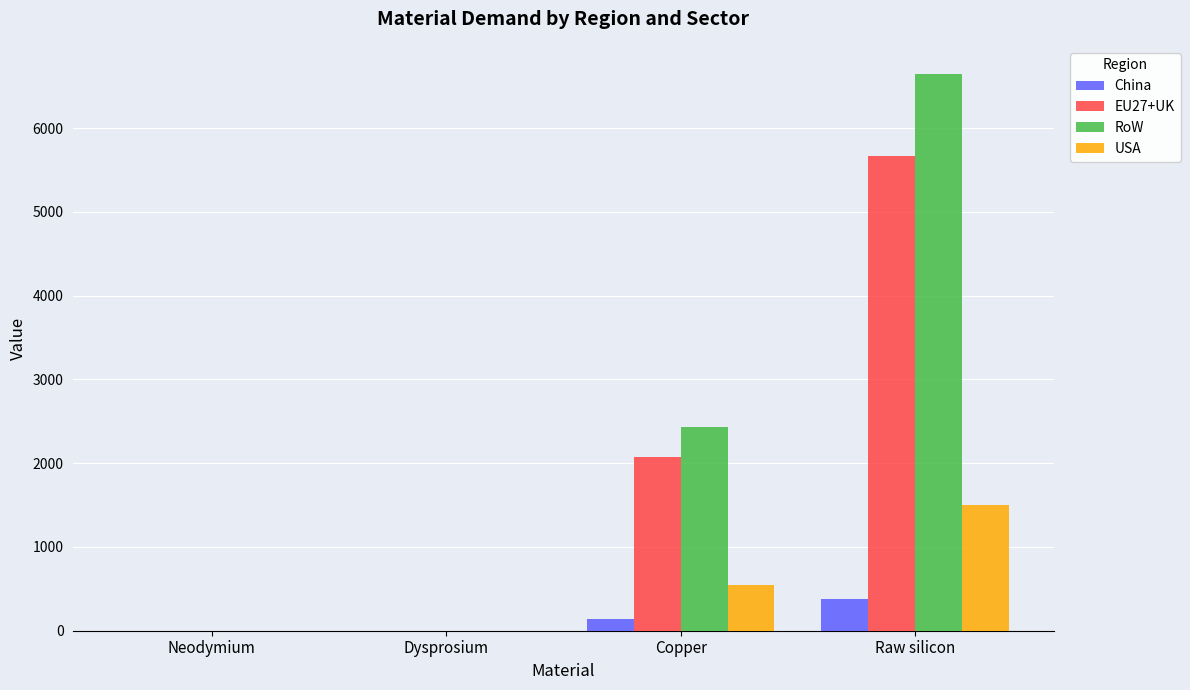

How many distinct data groups are displayed?

4